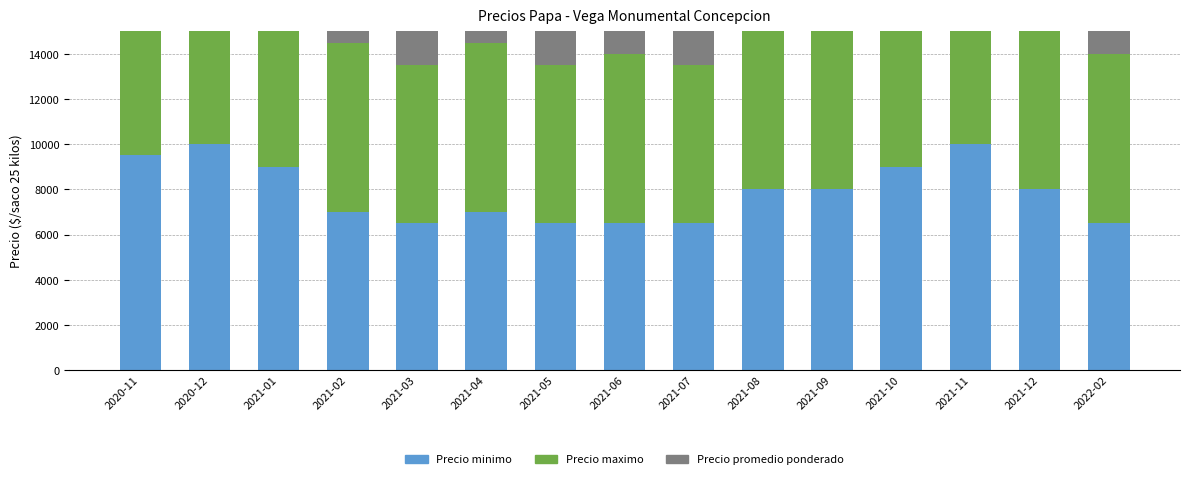

What are all the series names shown in the legend?

Precio minimo, Precio maximo, Precio promedio ponderado